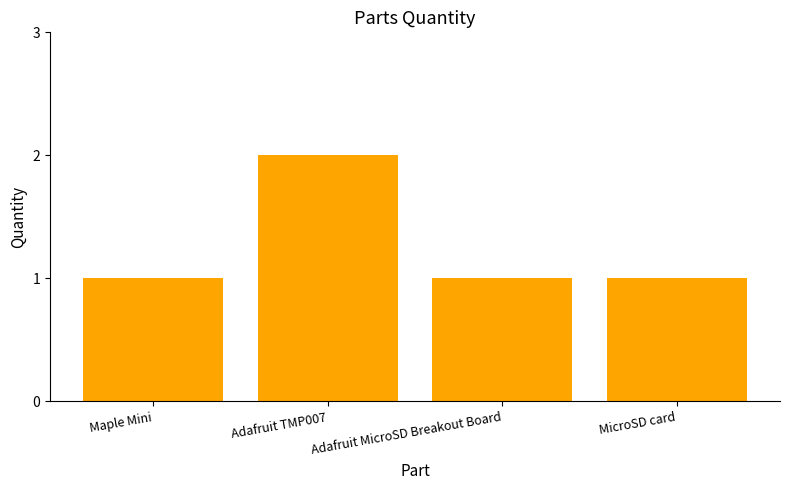

What is the greatest value displayed?

2